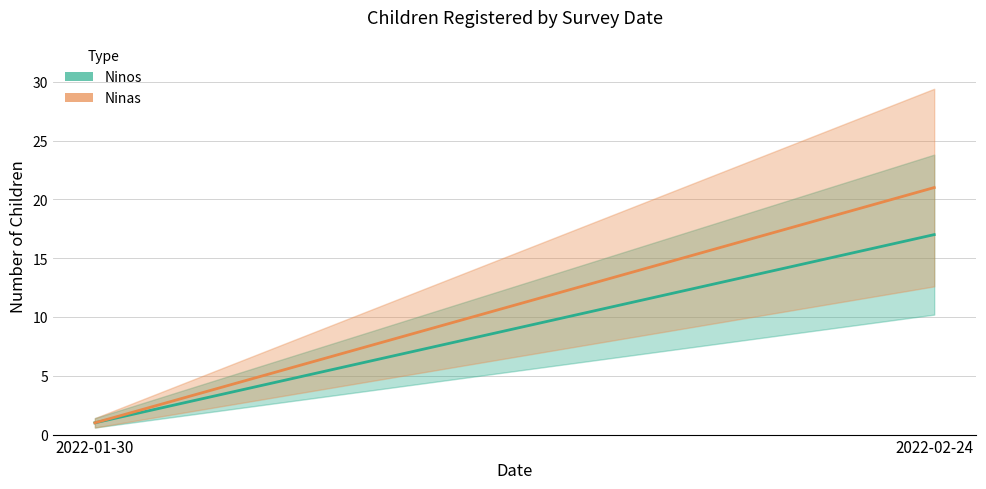

Between 2022-01-30 and 2022-02-24, which is larger?

2022-02-24